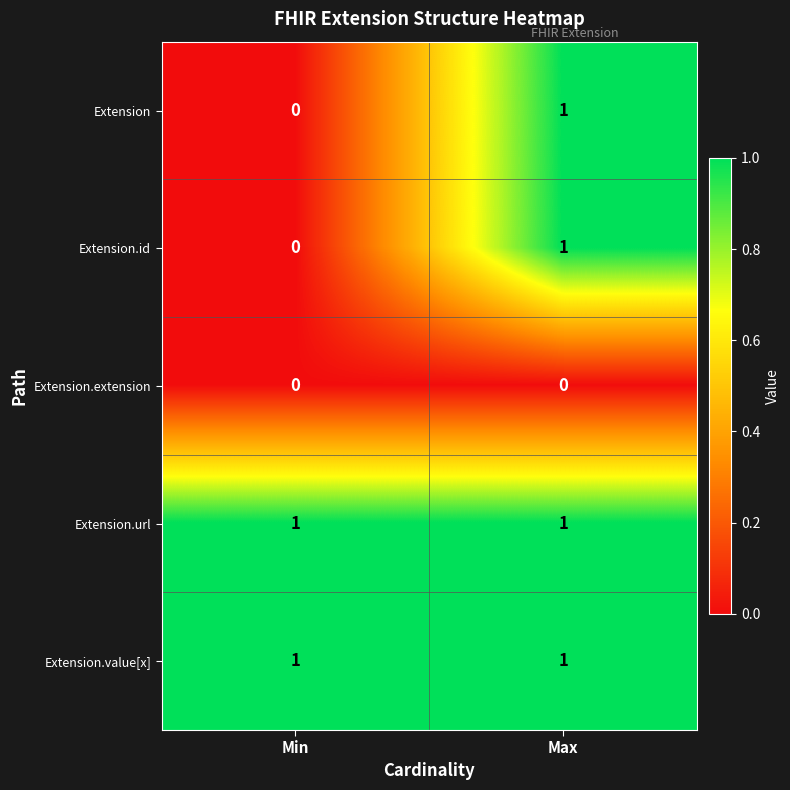

At which category is the sum across all series the highest?

Max